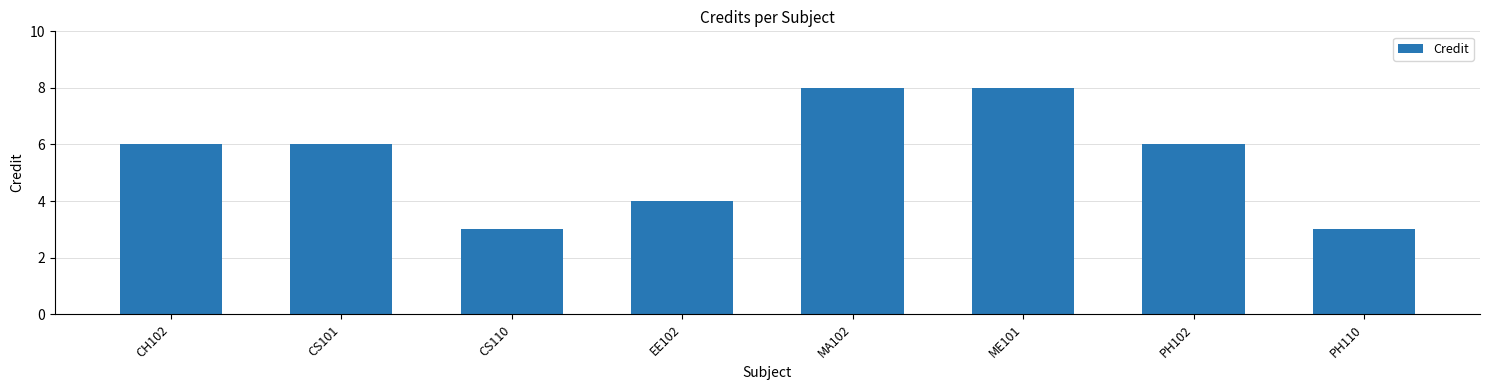

Count the values in the range 4 to 8.

6